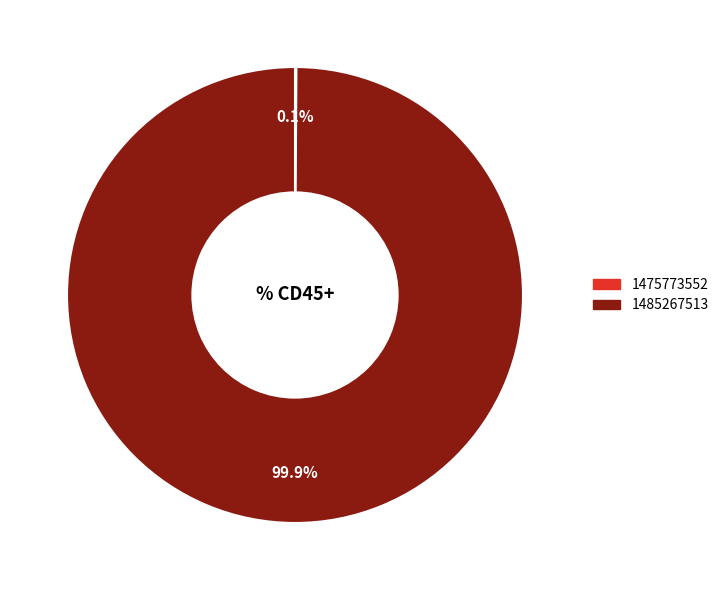

What is the majority slice?

1485267513